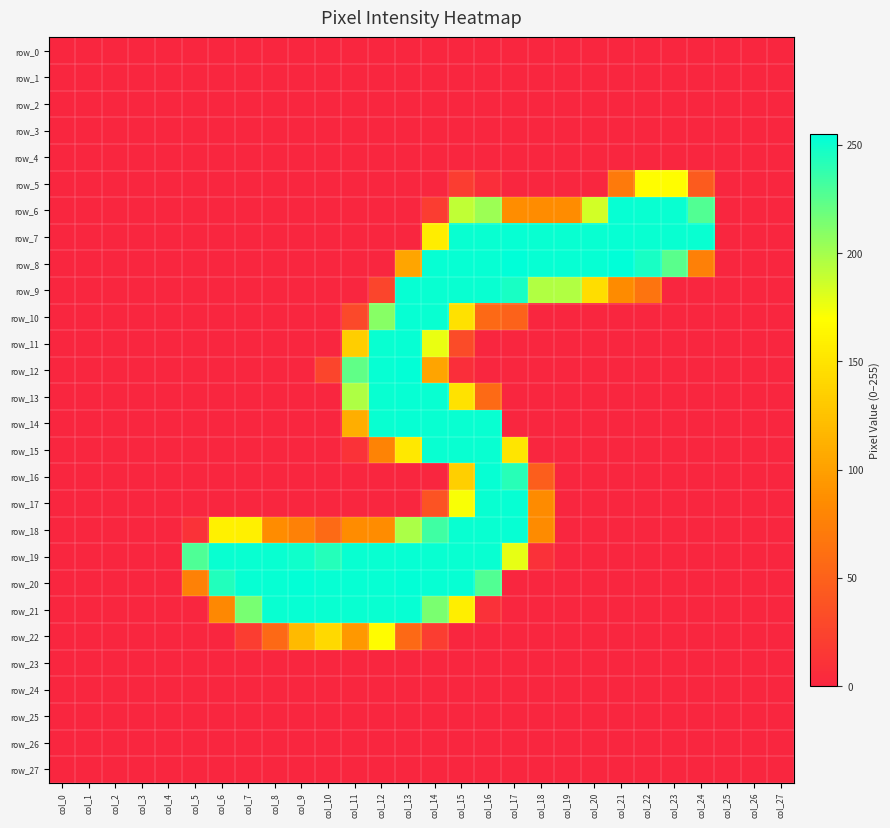

What is the difference between the row_18 values at col_24 and col_8?

85